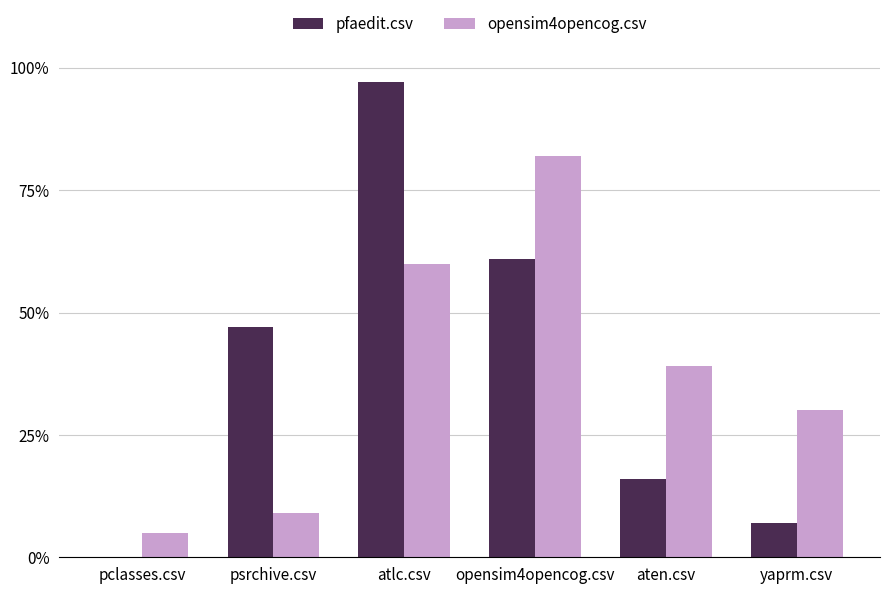

Does the chart contain stacked bars?

No